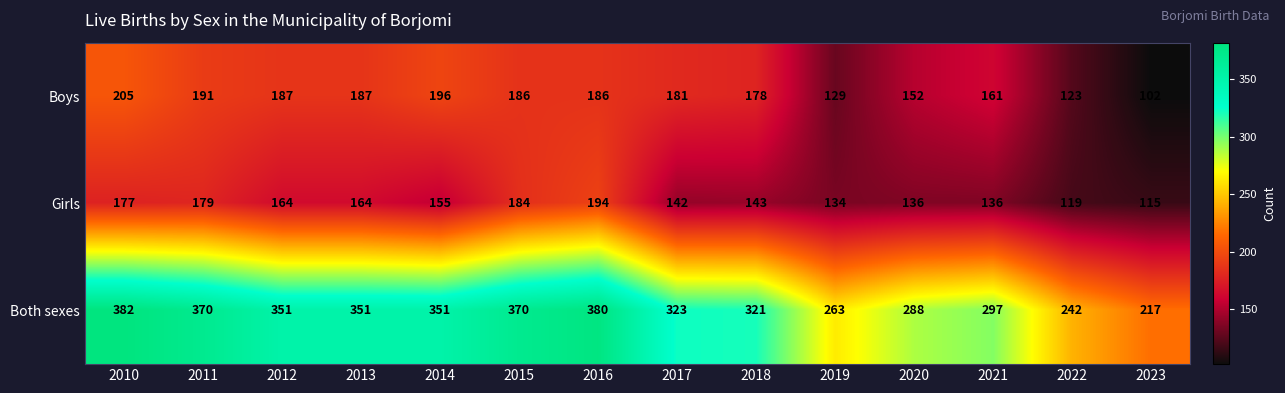

At how many categories does at least one series exceed 221?

13